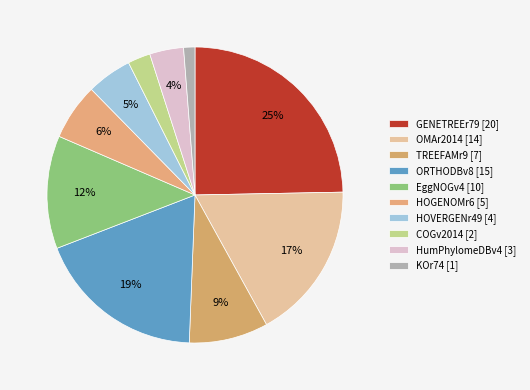

How many slices are in this pie chart?

10